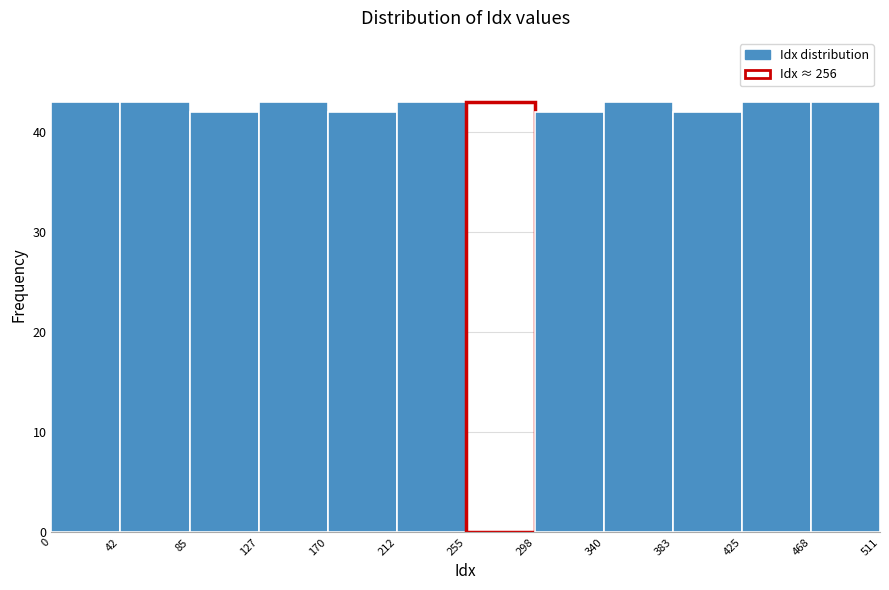

What is the height of the bar covering 0 to 42 on the x-axis? The values are not printed on the chart, so give them approximately, as read against the axis.

43